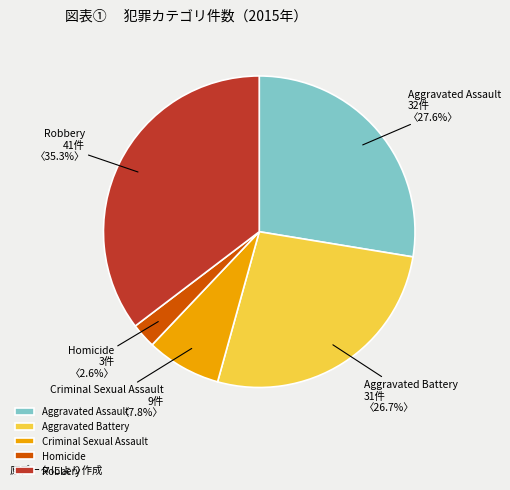

To the nearest percent, what portion does Robbery represent?

35%